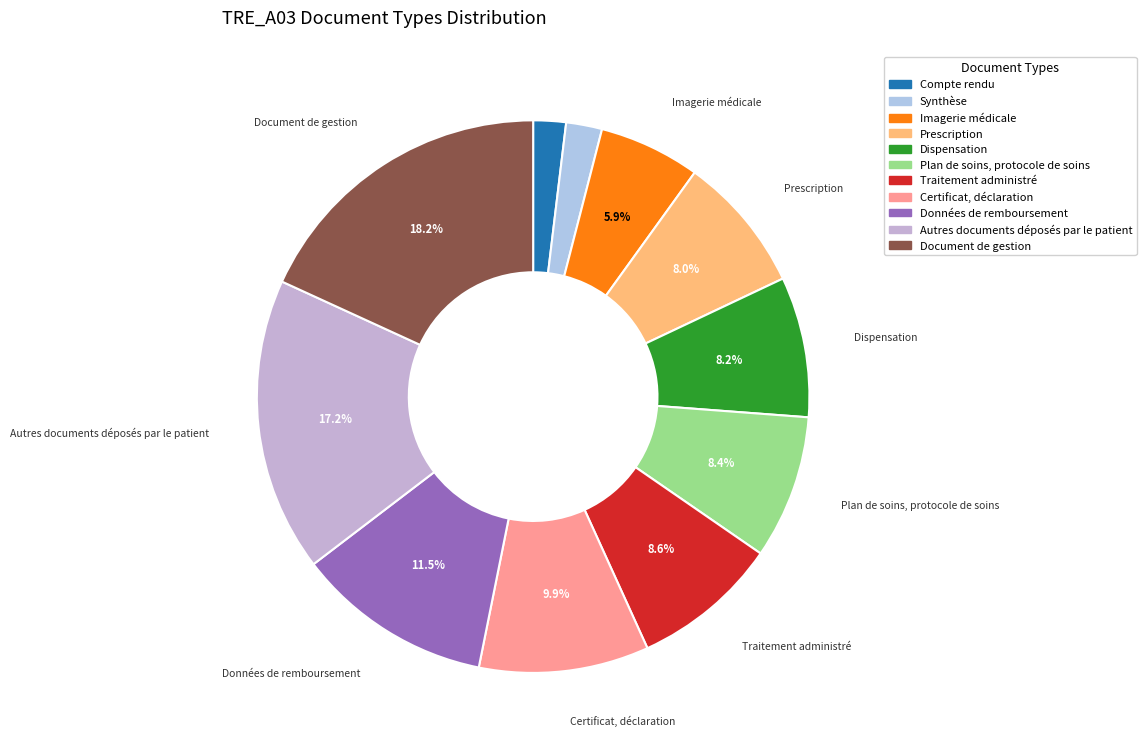

To the nearest percent, what is the difference between the largest and smallest slice percentages?

16%